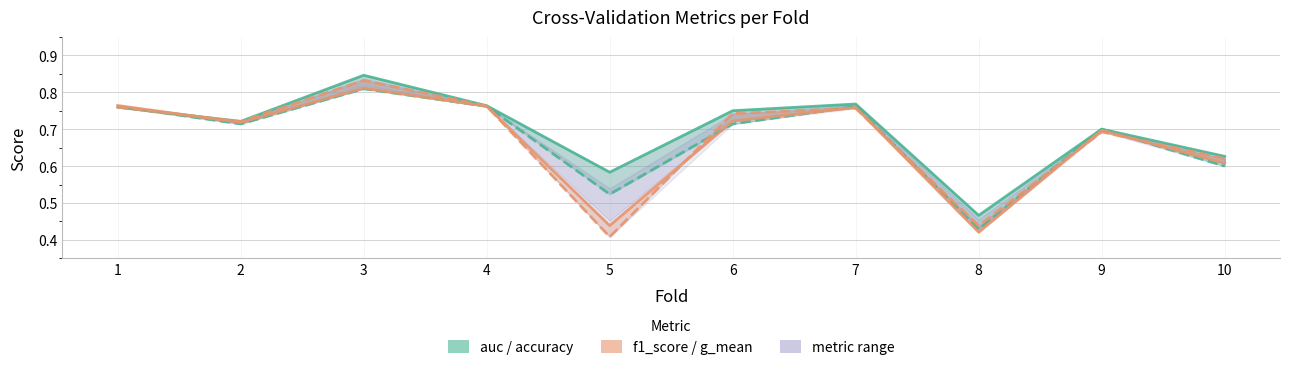

What is the difference between the f1_score values at 3 and 7?

0.1